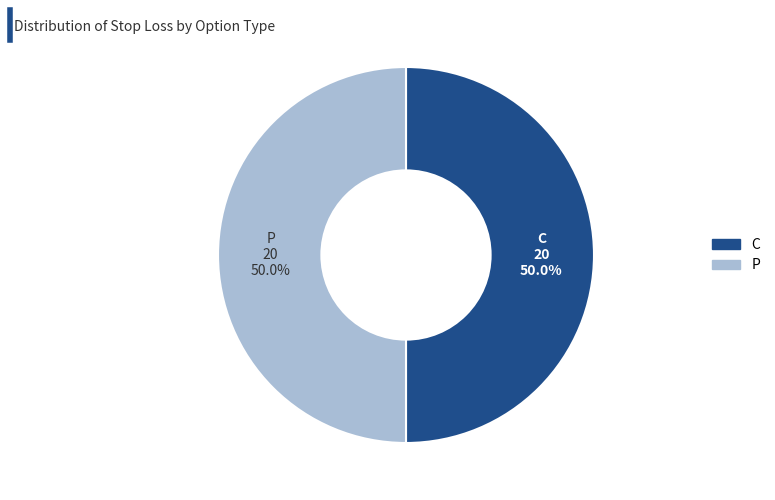

What is the smallest slice in the pie chart?

C